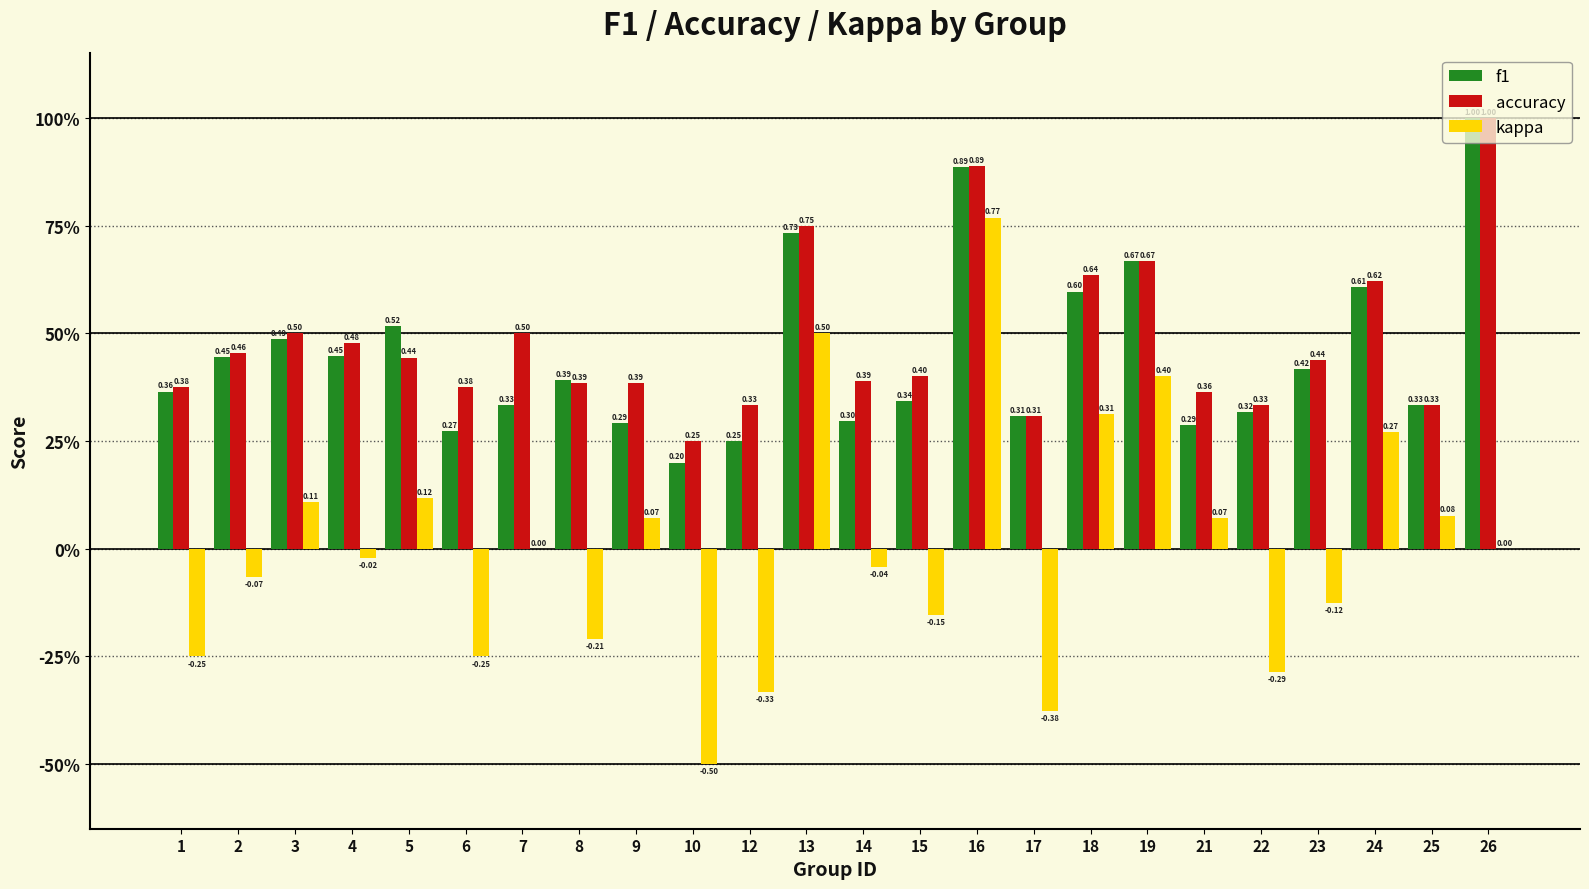

What are all the series names shown in the legend?

f1, accuracy, kappa